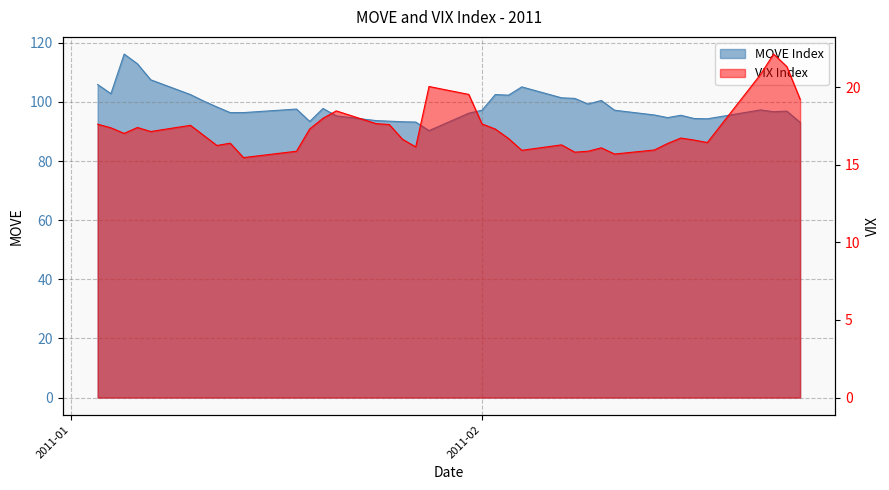

What is the sum of the VIX values at 04-02-2011 and 07-01-2011?

33.1